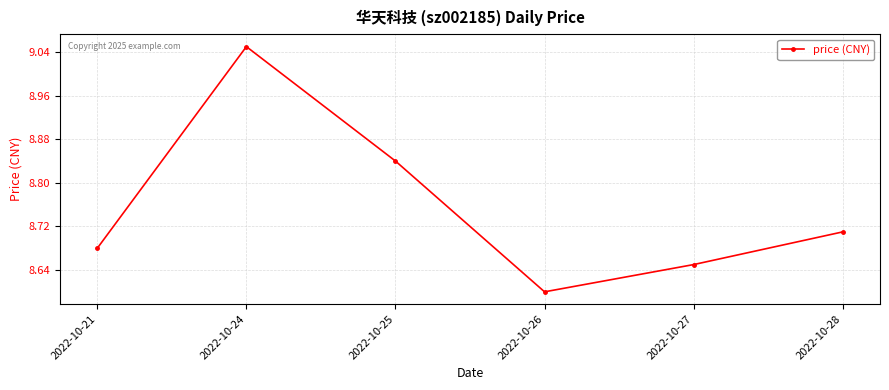

At which label is the value closest to 8?

2022-10-26